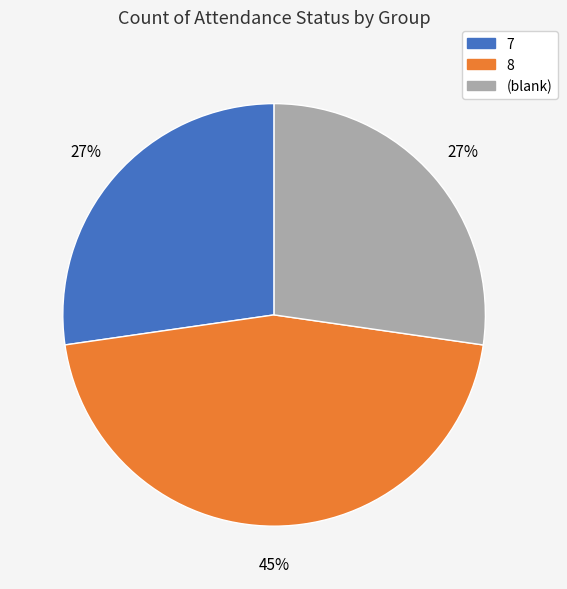

To the nearest percent, what is the difference between the 8 and 7 slice percentages?

18%